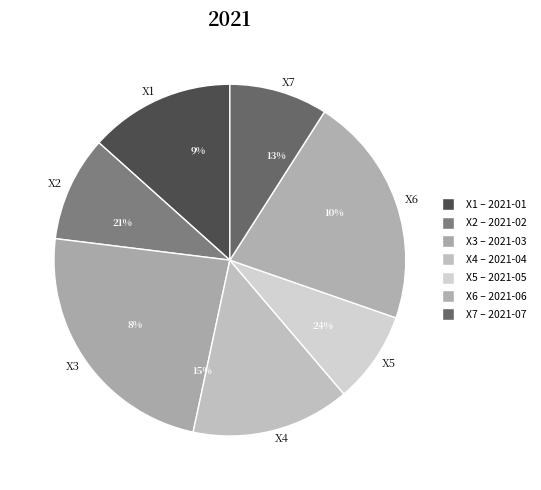

What percentage is the 2021-03 slice, to the nearest percent?

24%